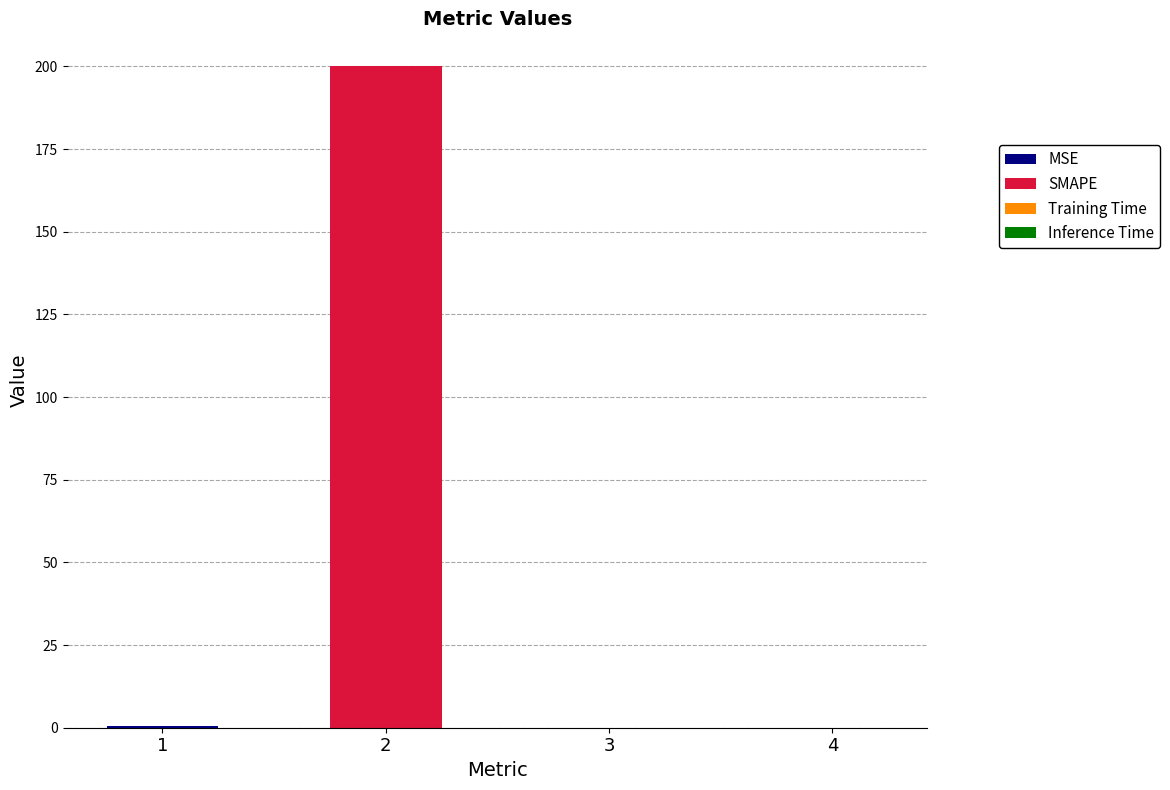

What is the difference between the maximum and minimum values?

200.0